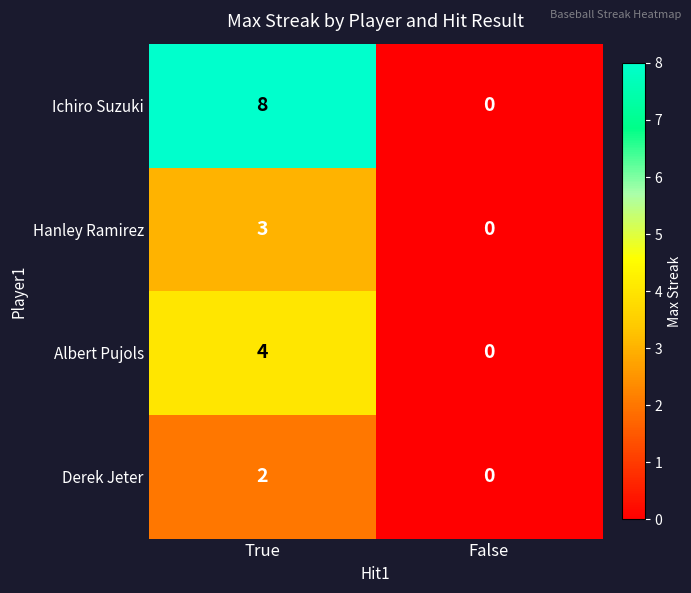

Which series has the largest total across all categories?

Ichiro Suzuki